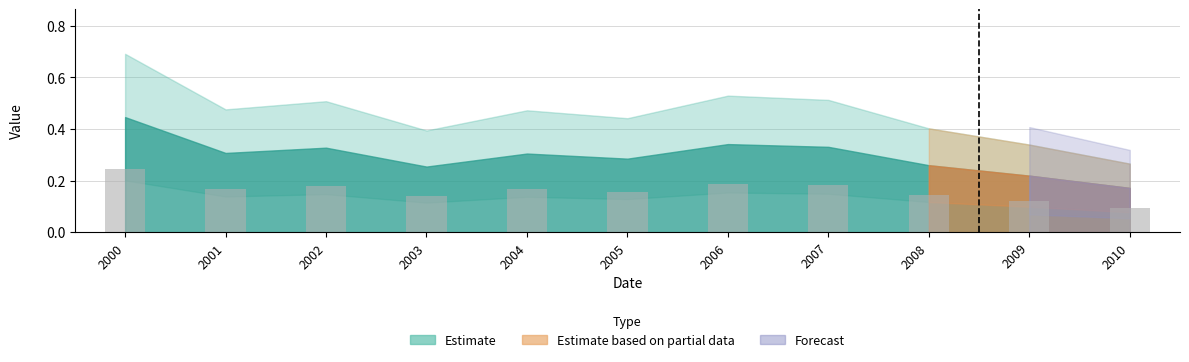

Which category has the lowest value across all series?

2010